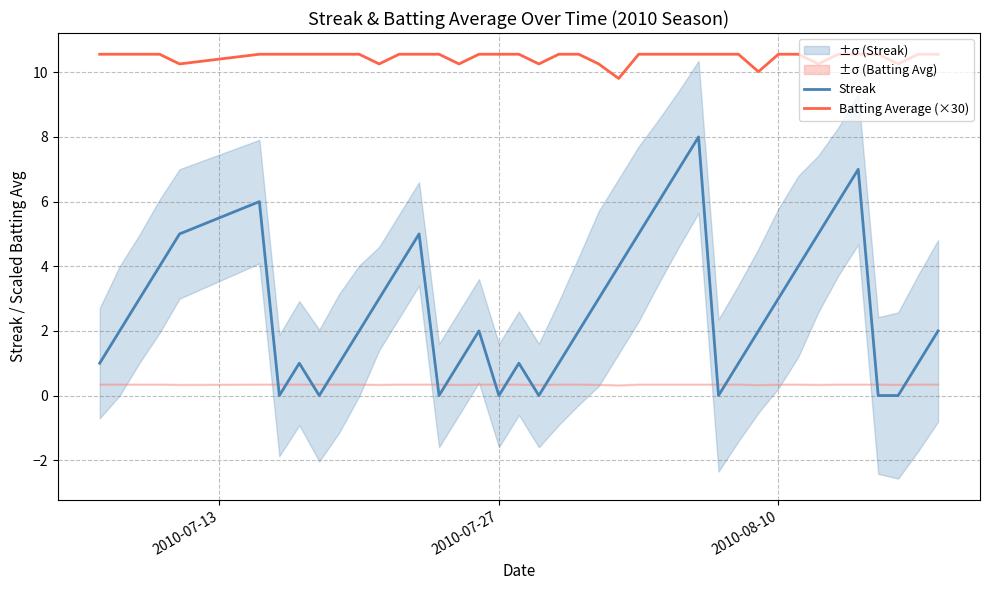

True or false: Batting Average (×30) and Streak cross at least once.

False